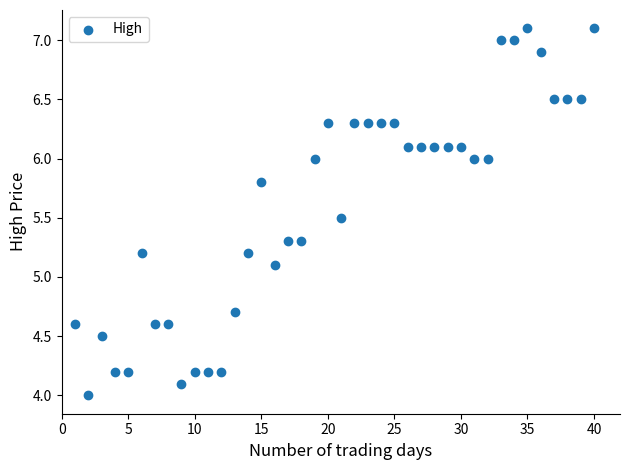

What Y value in the scatter plot is closest to 5?

5.1